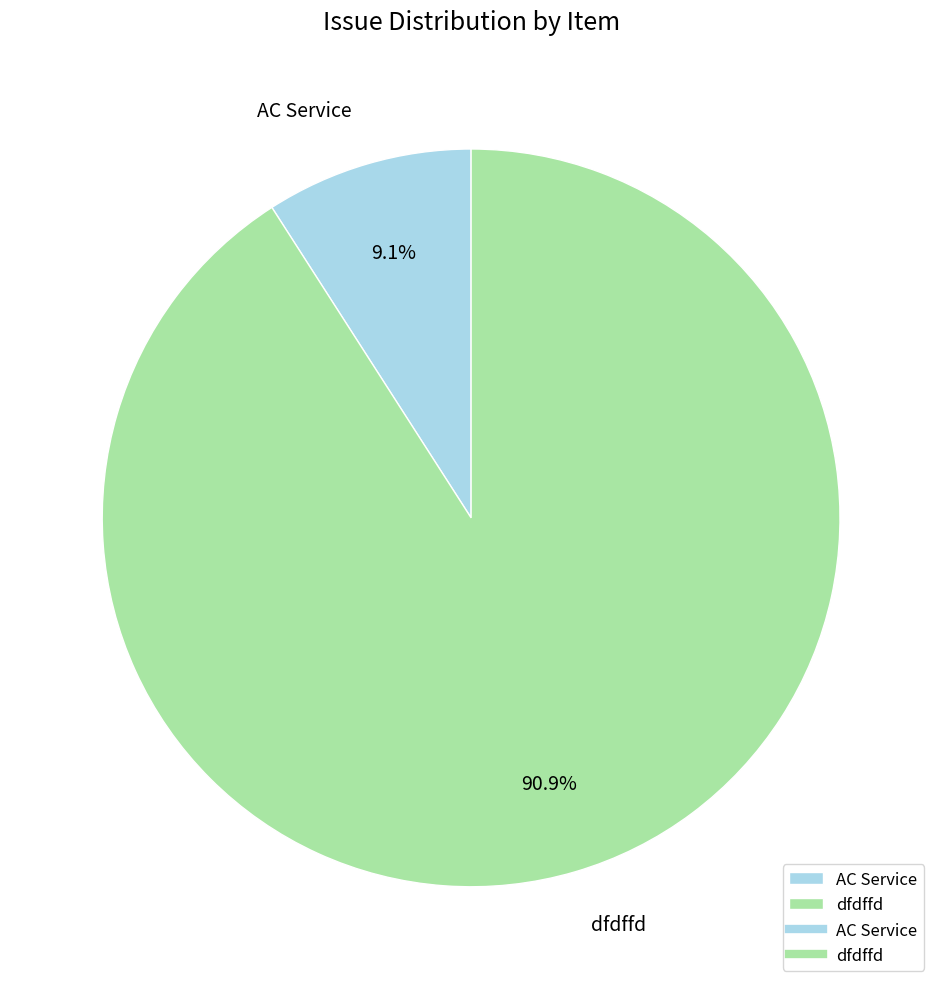

To the nearest percent, what is the difference between the largest and smallest slice percentages?

82%